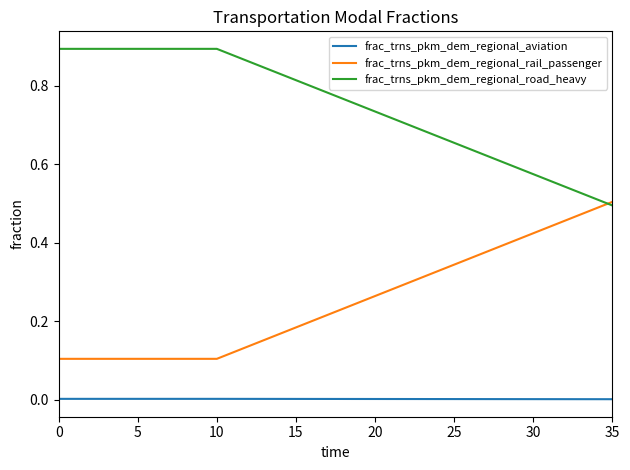

Rank the series by their average value, from highest to lowest.

frac_trns_pkm_dem_regional_road_heavy, frac_trns_pkm_dem_regional_rail_passenger, frac_trns_pkm_dem_regional_aviation